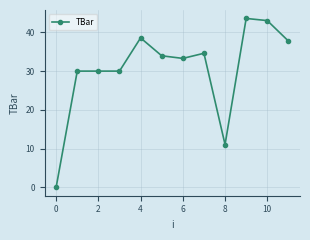

Does the chart display data point markers on the line(s)?

Yes